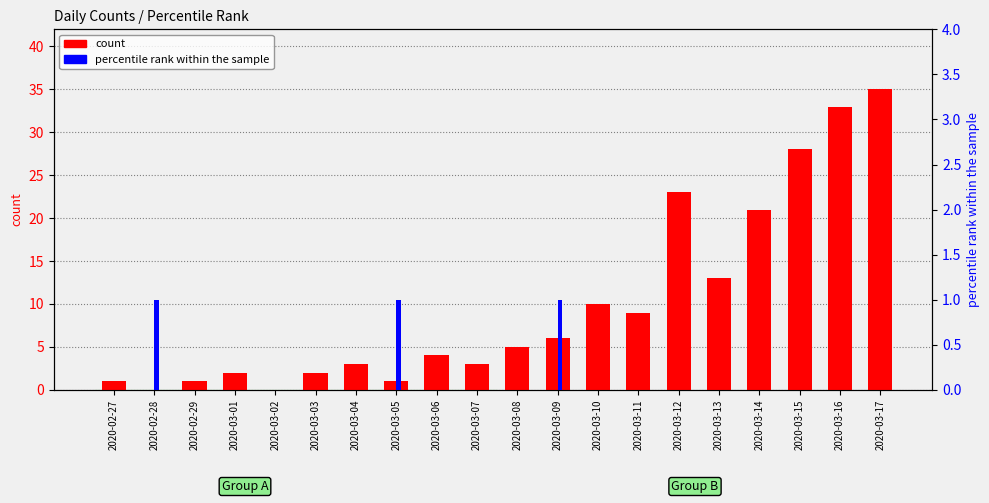

Are the bars grouped side by side (vs. stacked)?

Yes